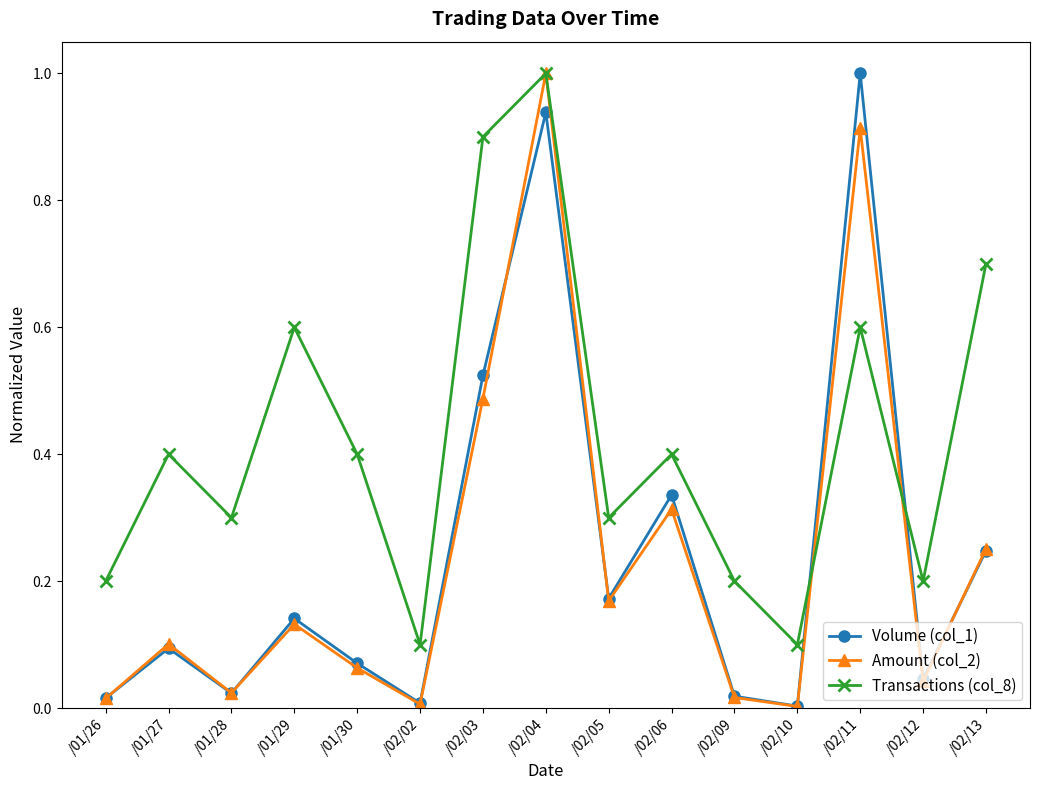

What is the maximum value for Volume (col_1)?

1.0